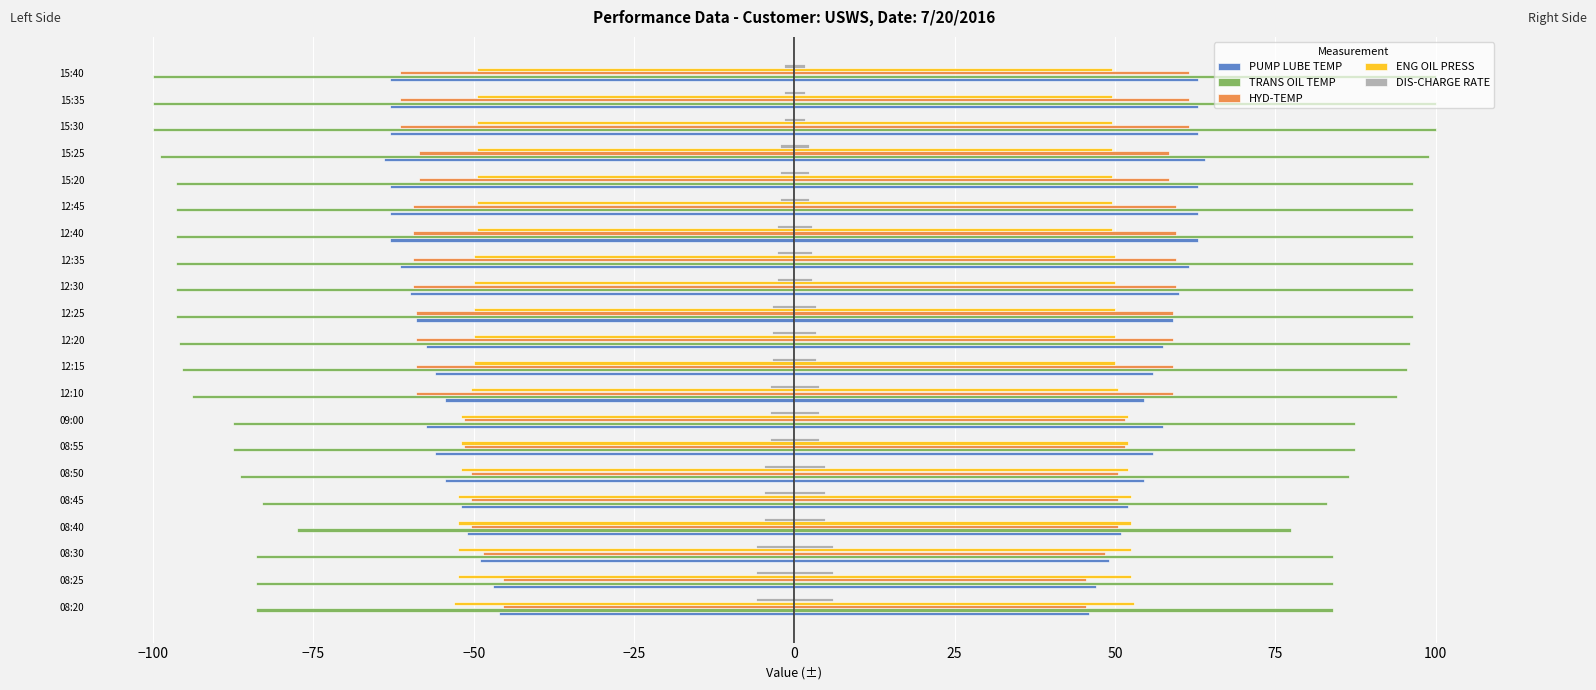

How many series are shown in this chart?

5